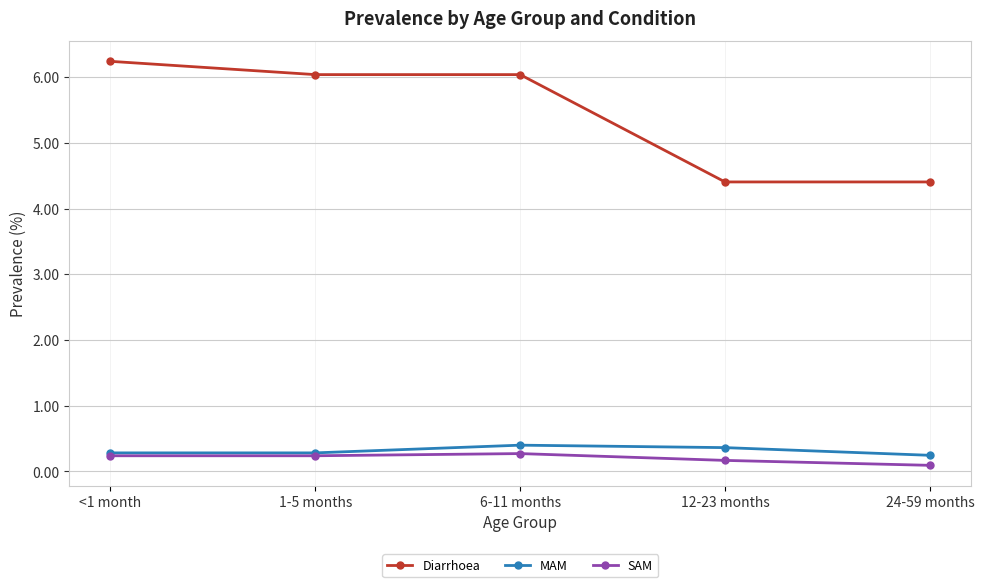

The value of Diarrhoea at 1-5 months is 6.0. True or false?

True